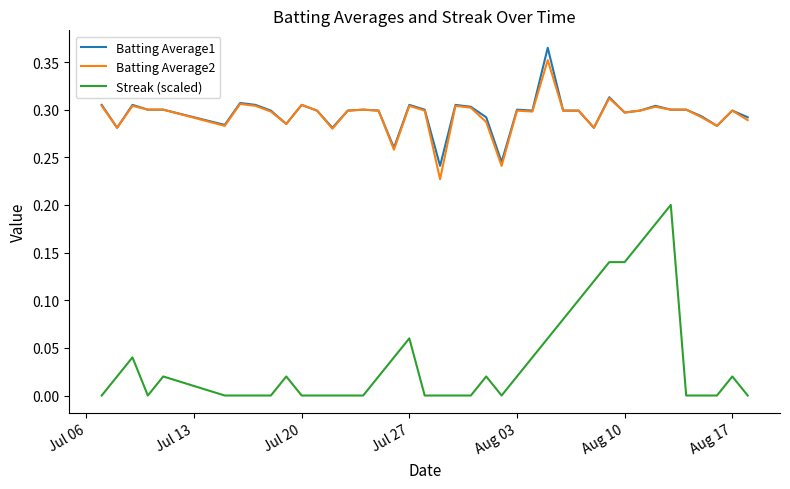

Which series has the largest range (max minus min)?

Streak (scaled)